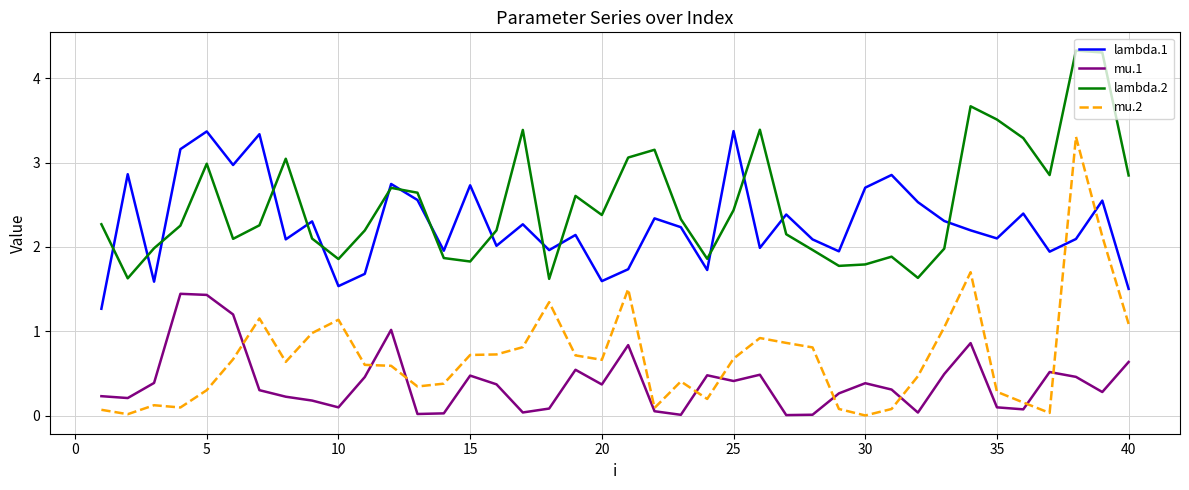

Which series has the largest total across all categories?

lambda.2